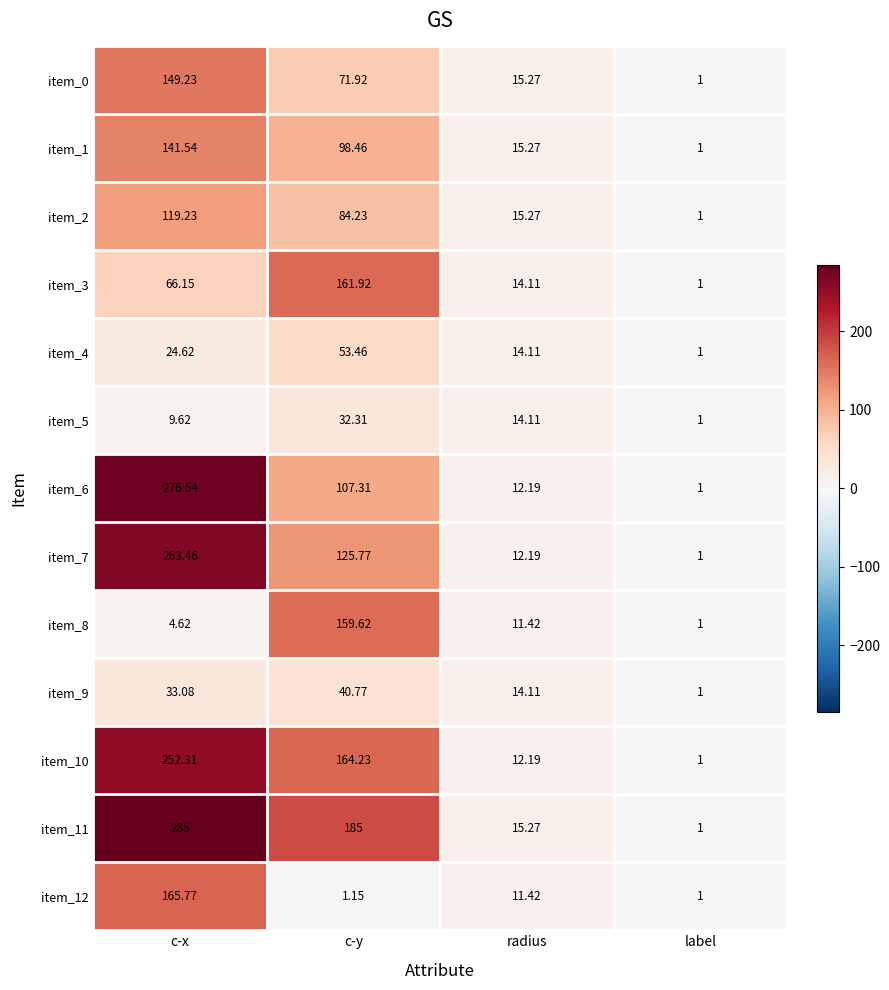

Which label corresponds to the largest value in the chart?

c-x